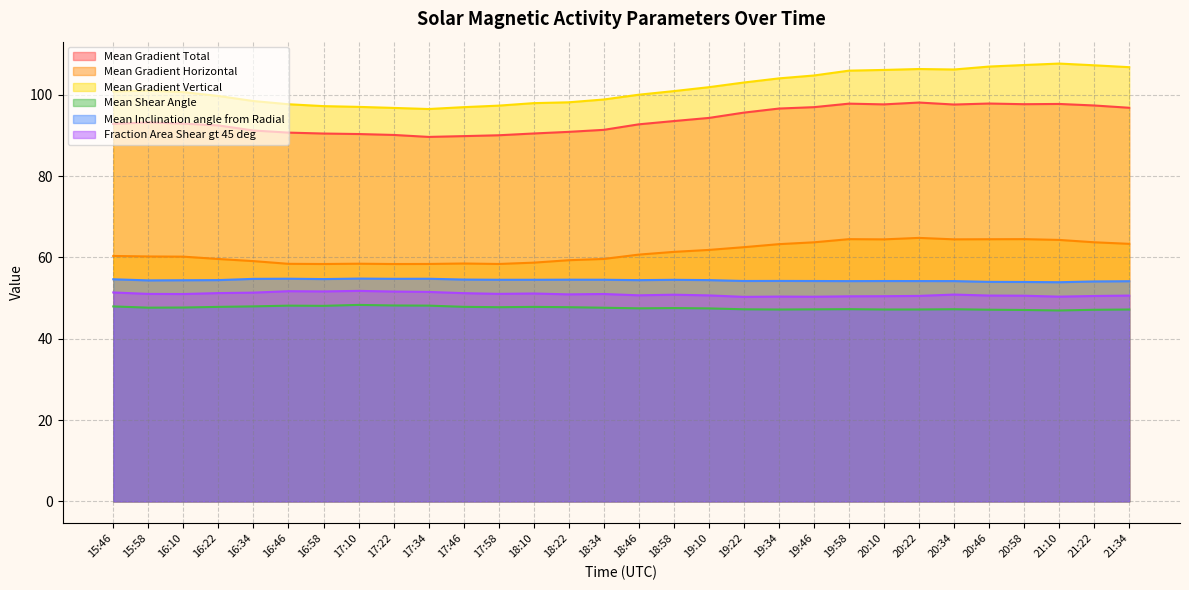

True or false: Fraction Area Shear gt 45 deg and Mean Gradient Horizontal intersect in this chart.

False